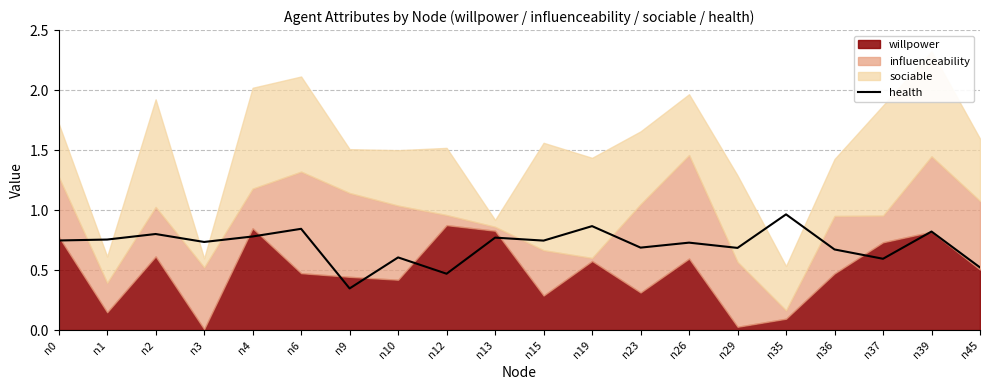

Which category has the lowest value in the health series?

n9